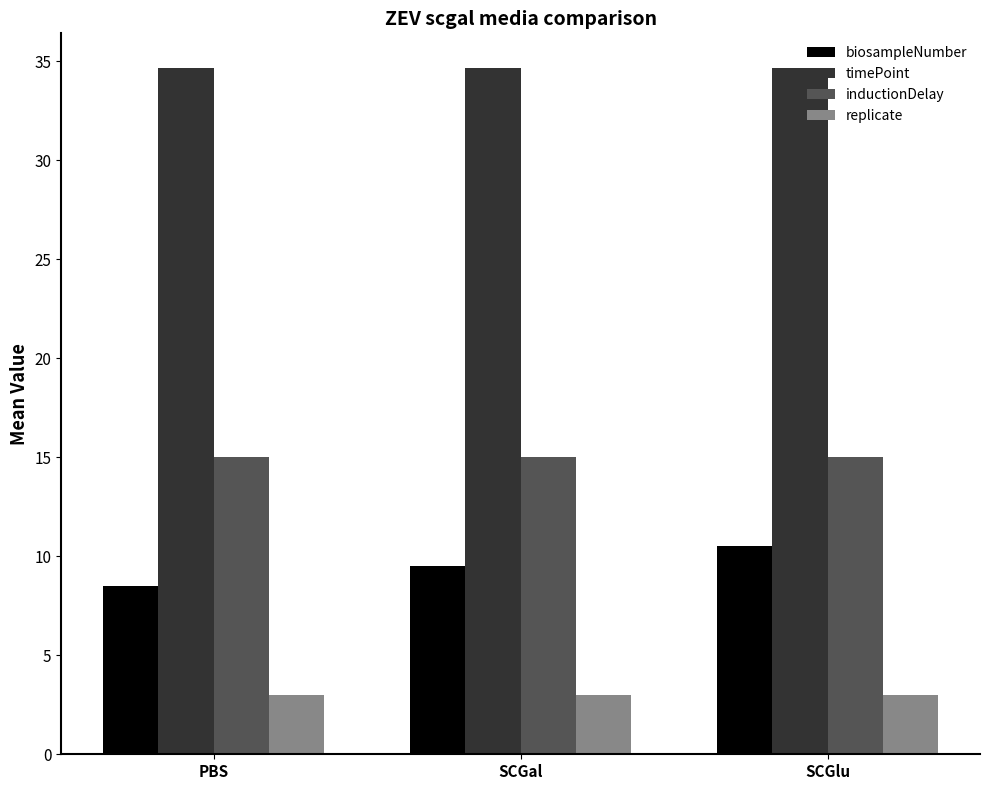

Does the chart contain stacked bars?

No